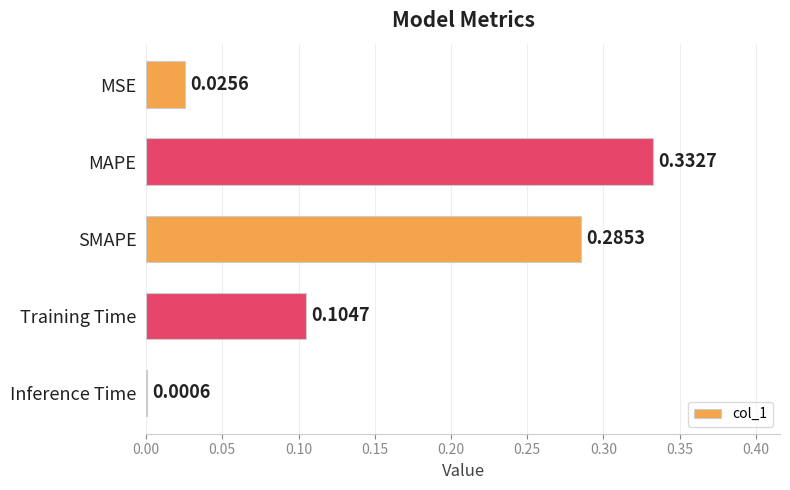

What is the sum of the values at MAPE and Training Time?

0.4